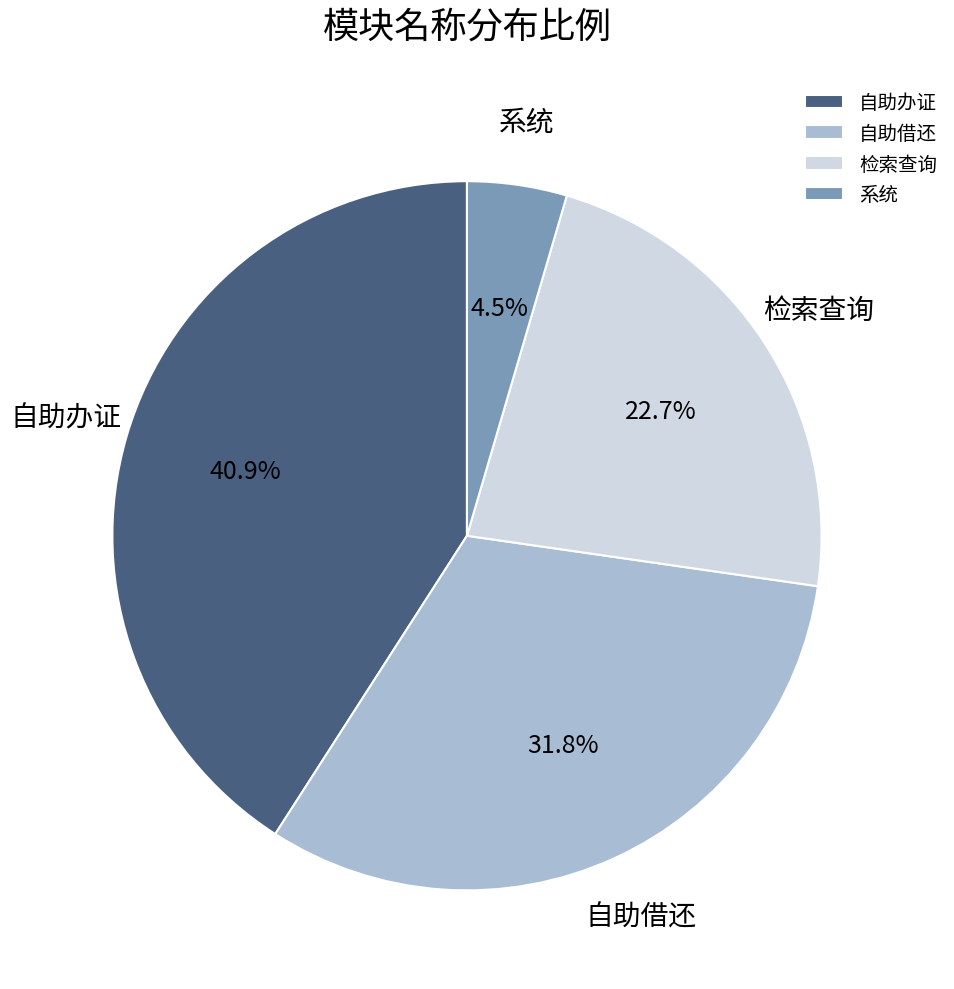

To the nearest percent, what is the difference between the largest and smallest slice percentages?

36%